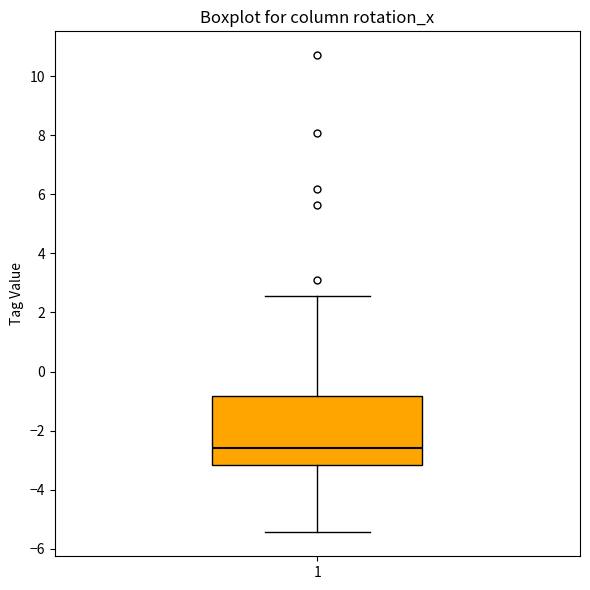

Transcribe this box plot: give where the median line is, the range the box spans, and where the two whiskers end, as read against the y-axis. The values are not printed on the chart, so give them approximately, as read against the axis.

median -2.6, box -3.2 to -0.8, whiskers -5.4 to 2.6